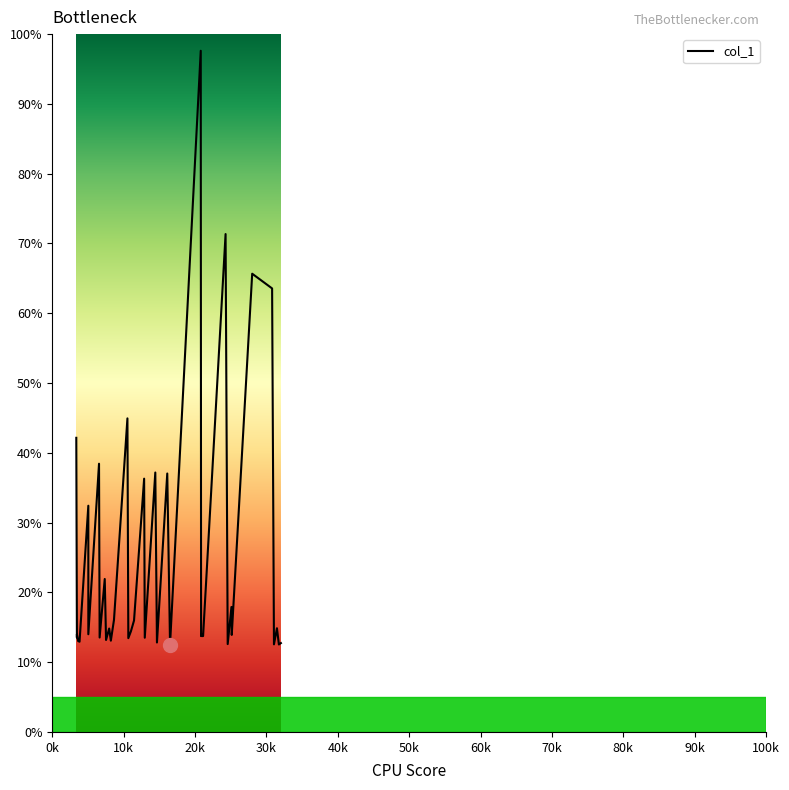

What is the difference between the maximum and minimum values?

85.1